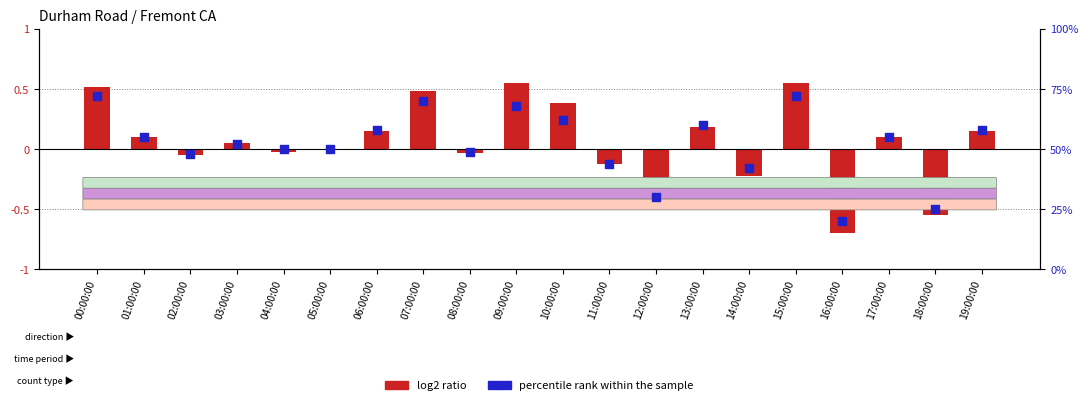

Which has a higher value, 04:00:00 or 00:00:00?

00:00:00